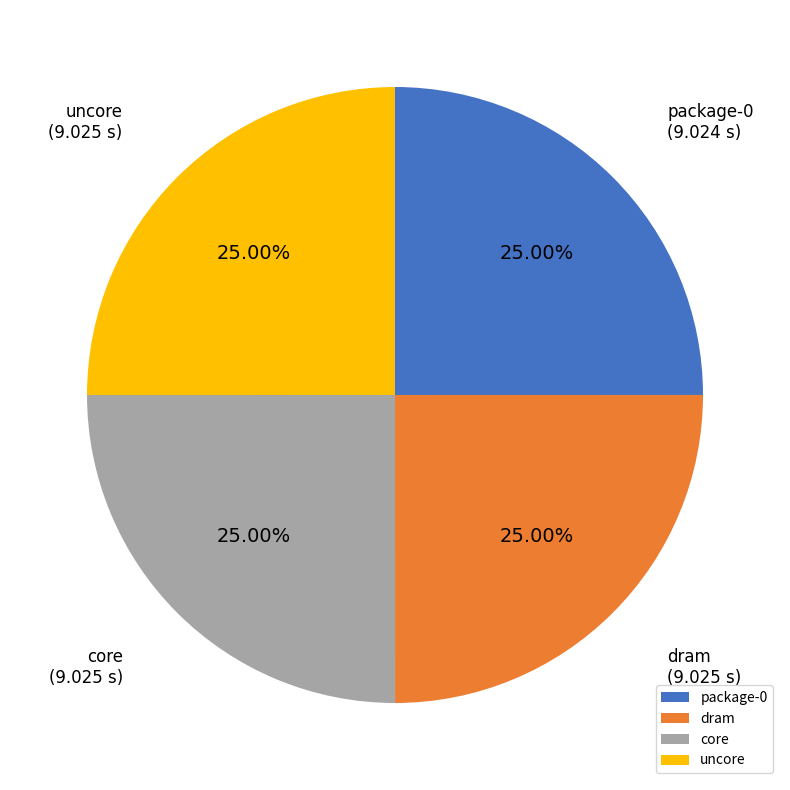

How many slices are in this pie chart?

4